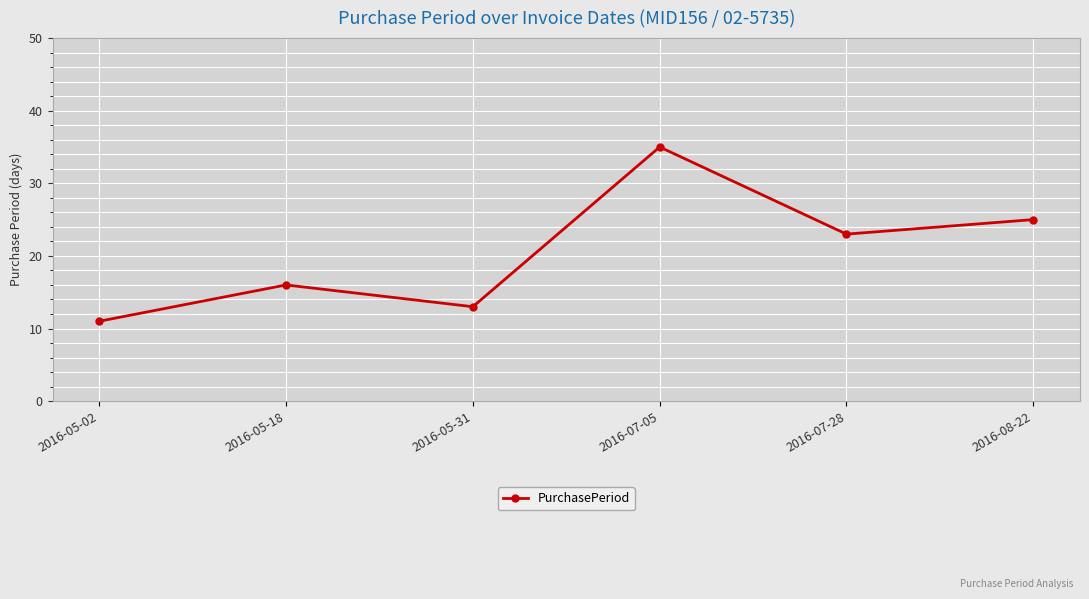

What is the difference between the values at 2016-05-18 and 2016-08-22?

9